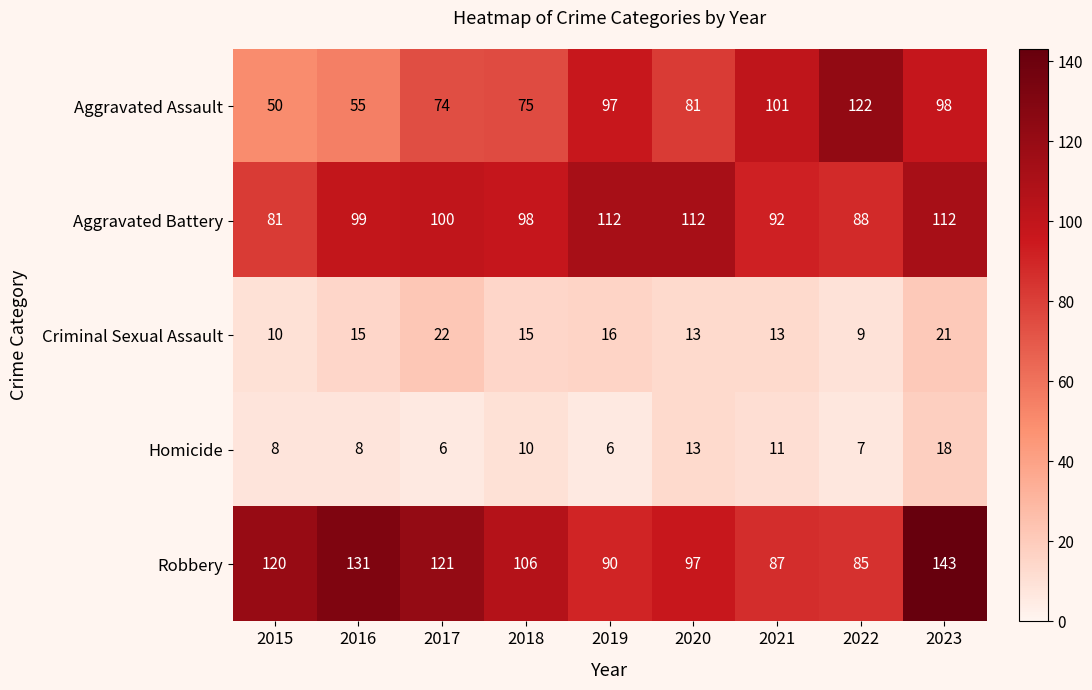

What is the highest value of the Robbery series?

143